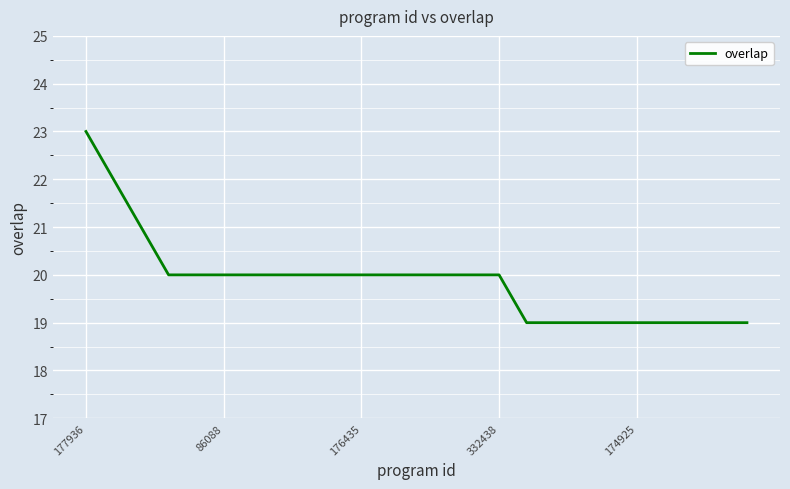

What is the greatest value displayed?

23